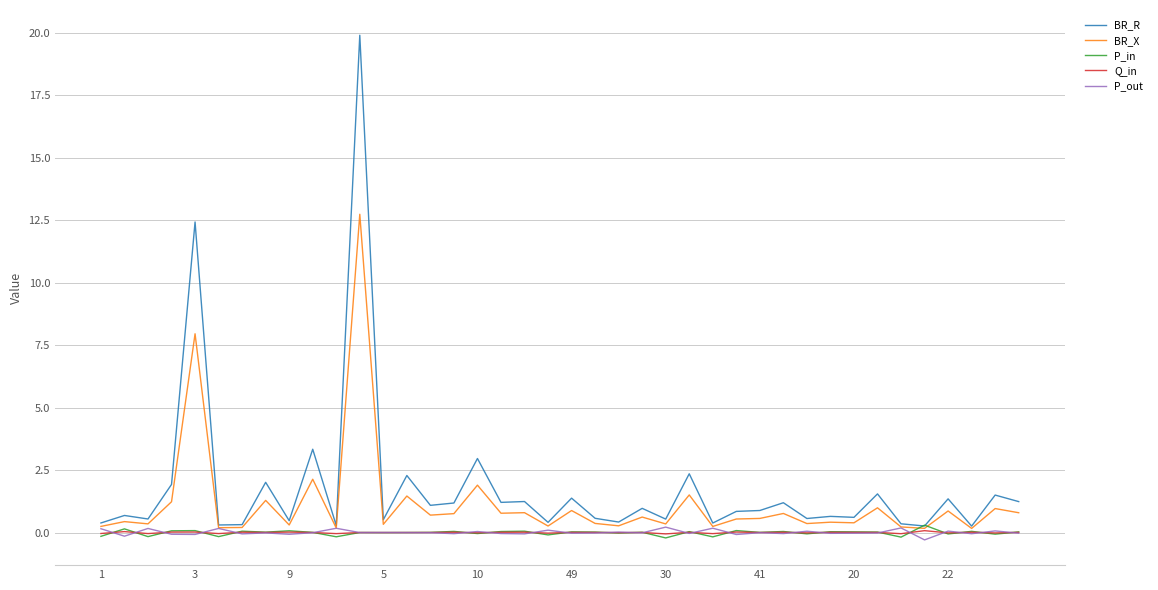

Which series has the widest spread of values?

BR_R